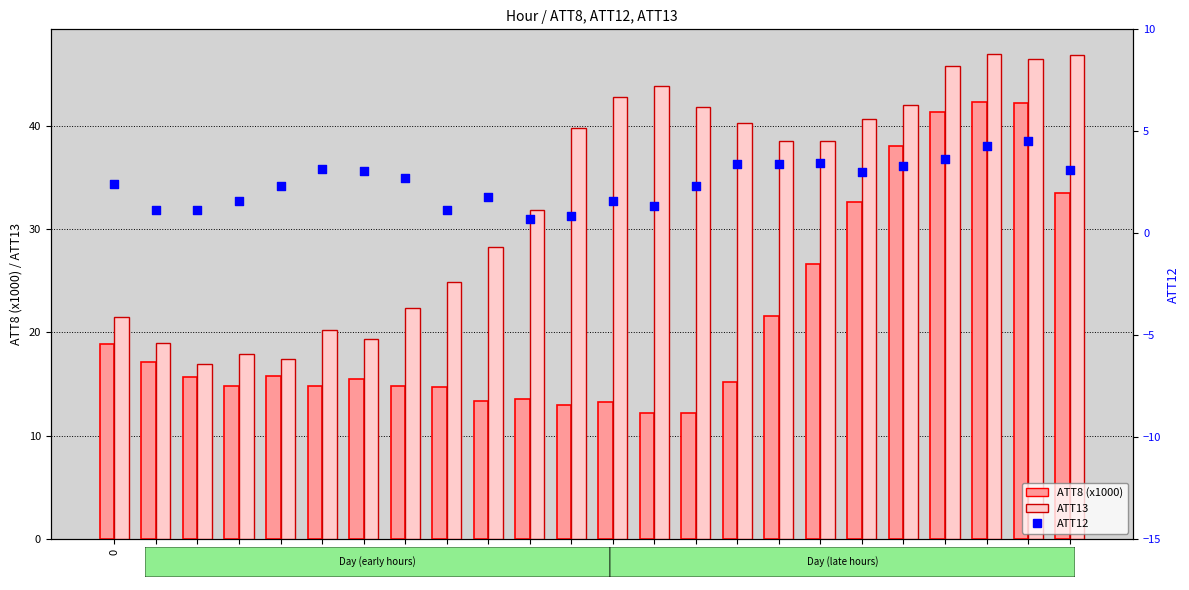

Which series has the largest Y range (max minus min)?

ATT8 (x1000)